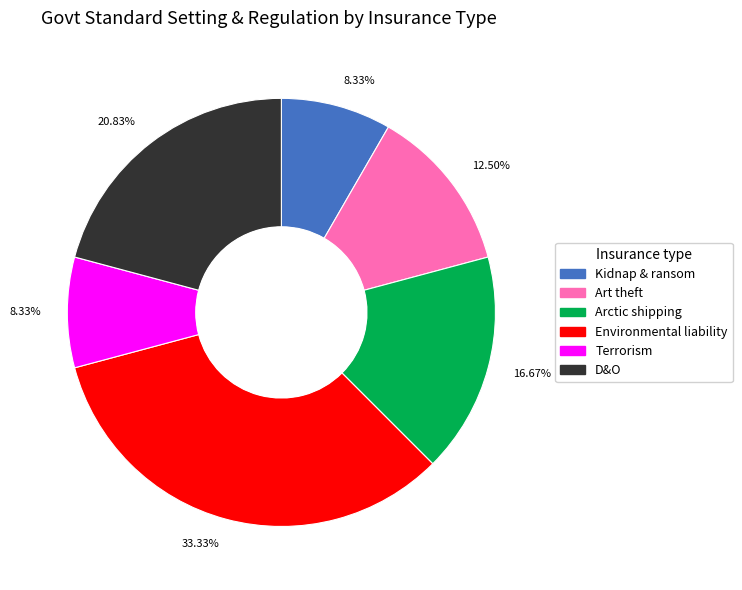

To the nearest percent, what is the average slice percentage?

17%